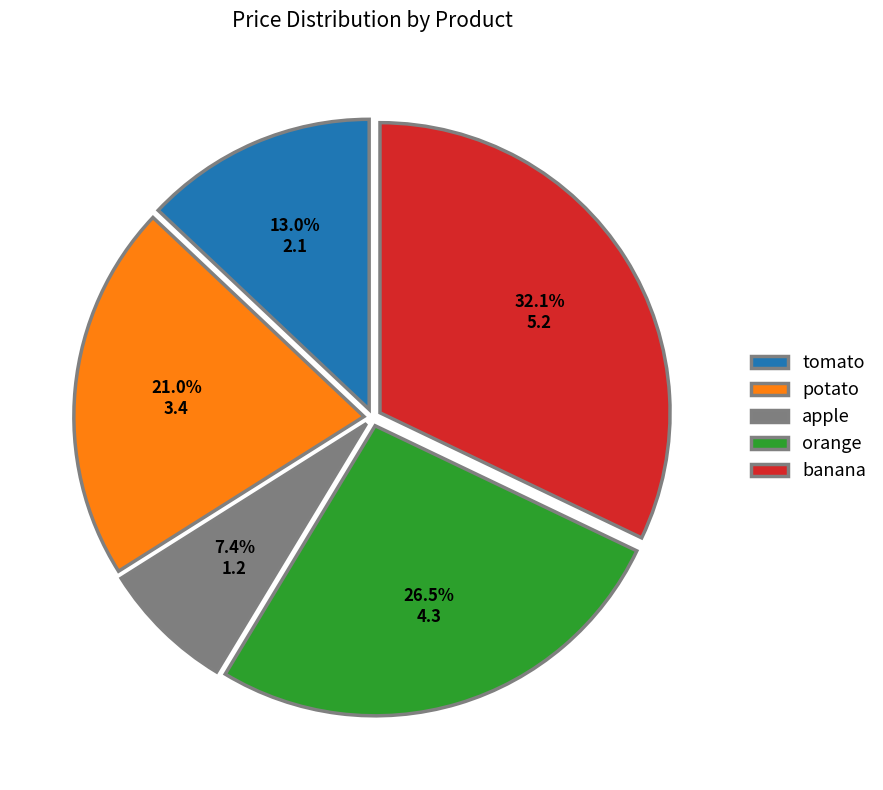

True or false: tomato accounts for 8% of the total.

False